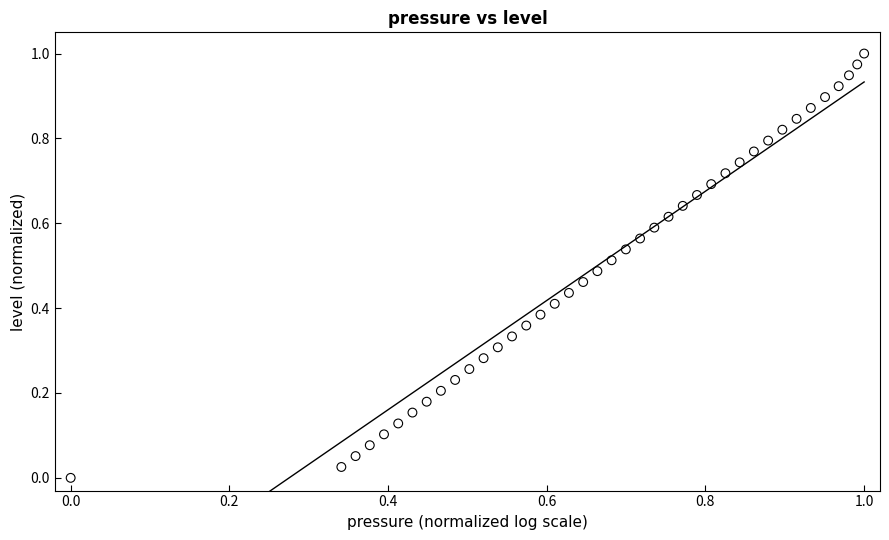

Count the number of points in this scatter plot.

40